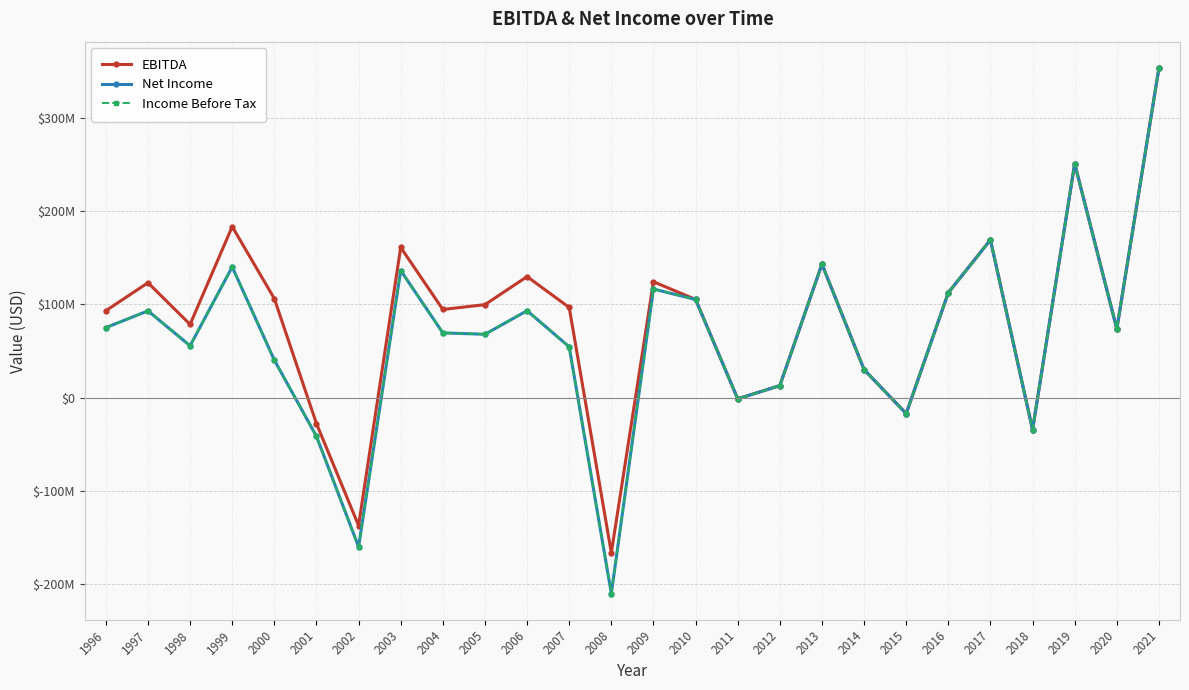

True or false: Net Income and EBITDA cross at least once.

False